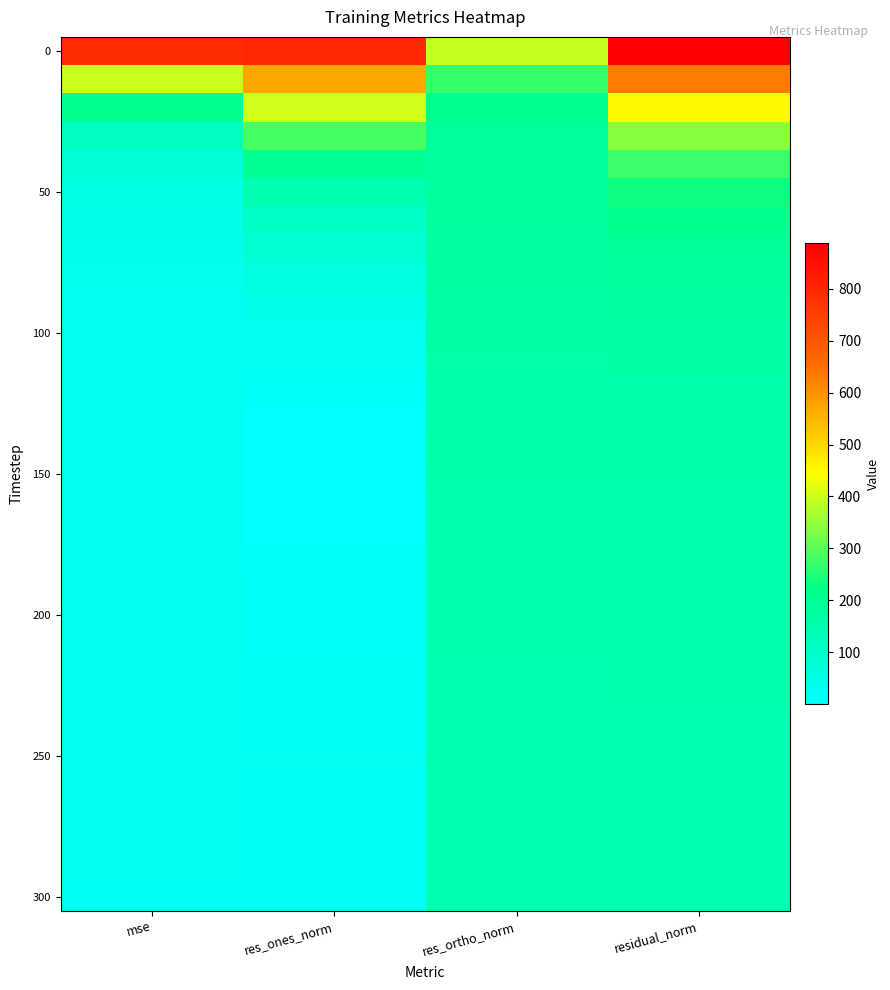

What is the maximum value shown in the chart?

887.0